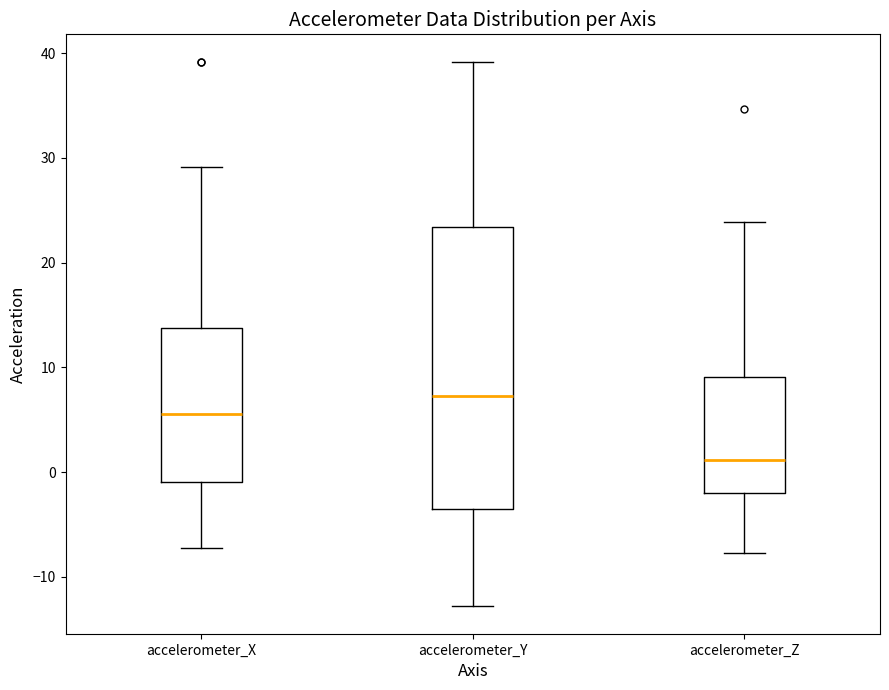

Which box's median line is the lowest?

accelerometer_Z